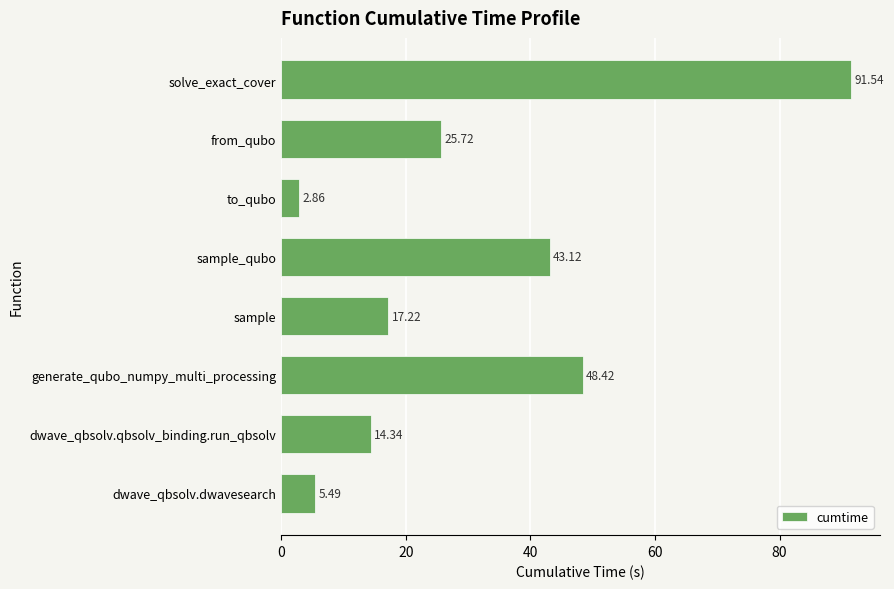

At which label is the value closest to 47?

generate_qubo_numpy_multi_processing